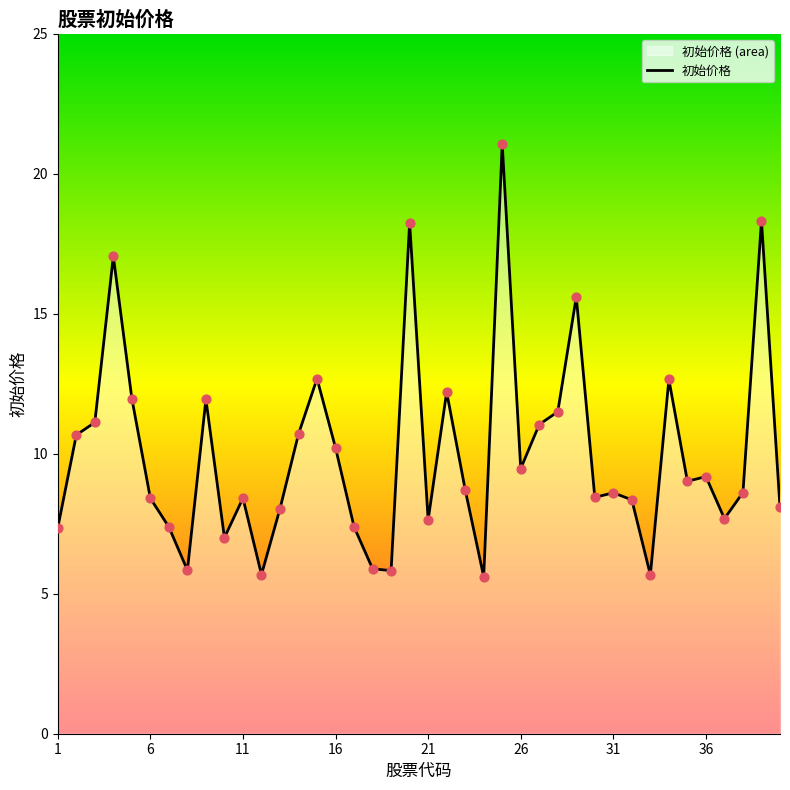

What is the change in value from 25 to 27?

-10.0